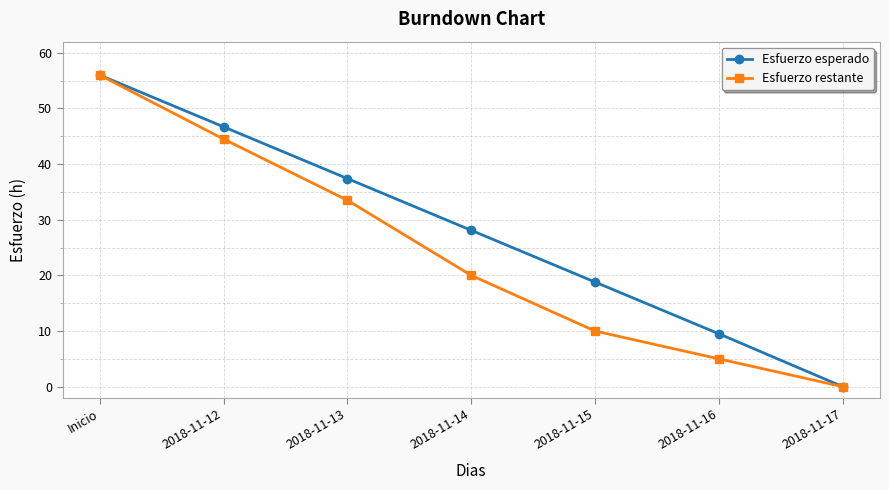

Where is Esfuerzo esperado nearest to the value 28?

2018-11-14